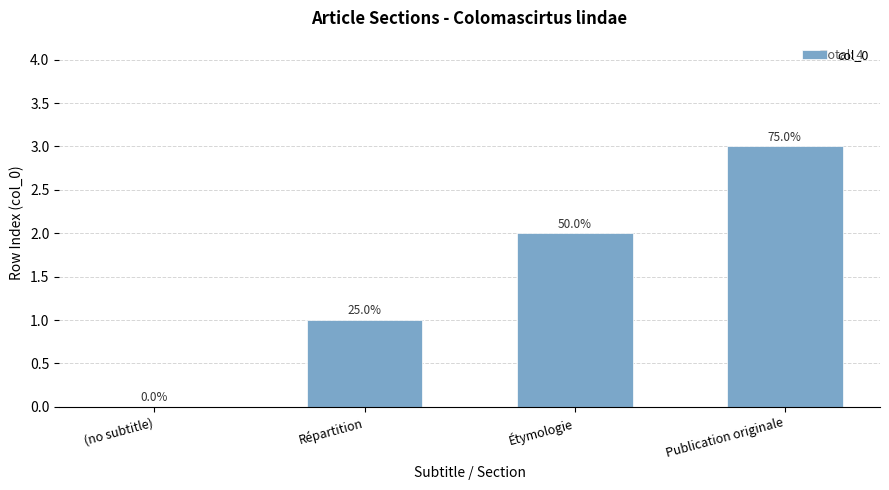

Between (no subtitle) and Étymologie, which is larger?

Étymologie